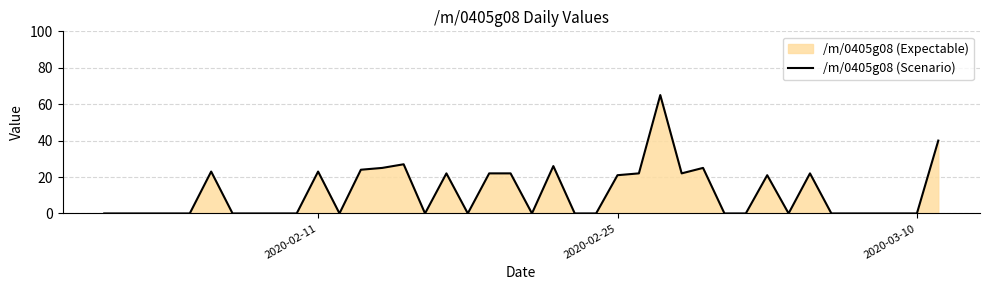

The chart shows a value of 0 at 2020-03-10. True or false?

True